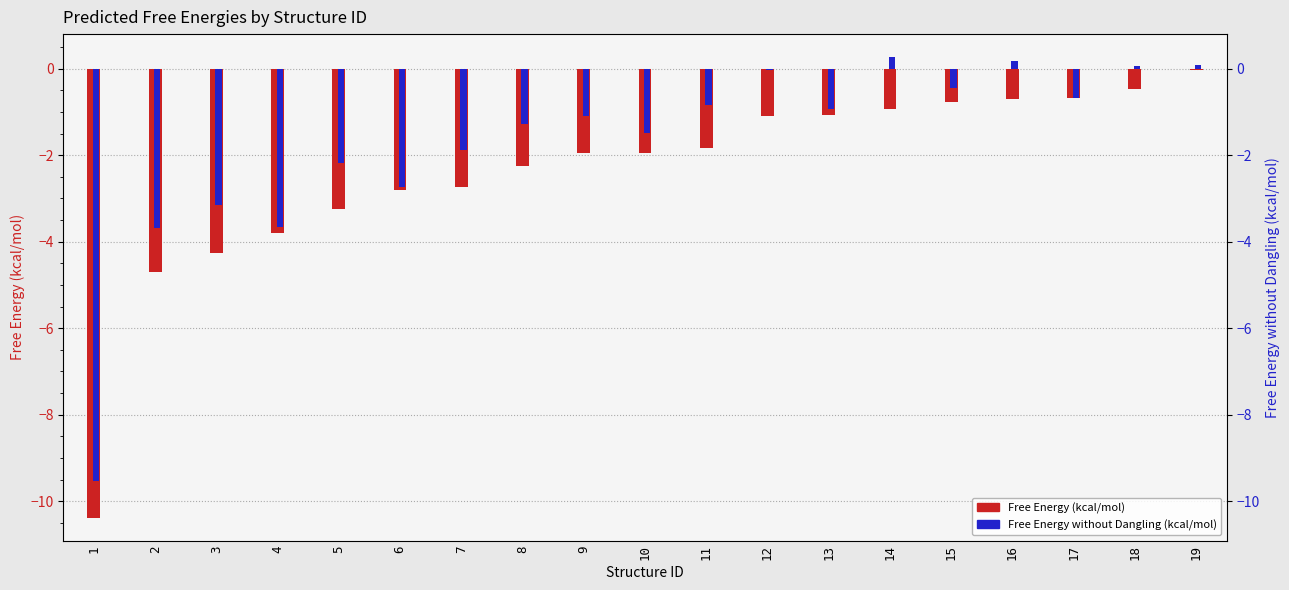

What is the sum of the Free Energy without Dangling (kcal/mol) values at 9 and 19?

-1.0